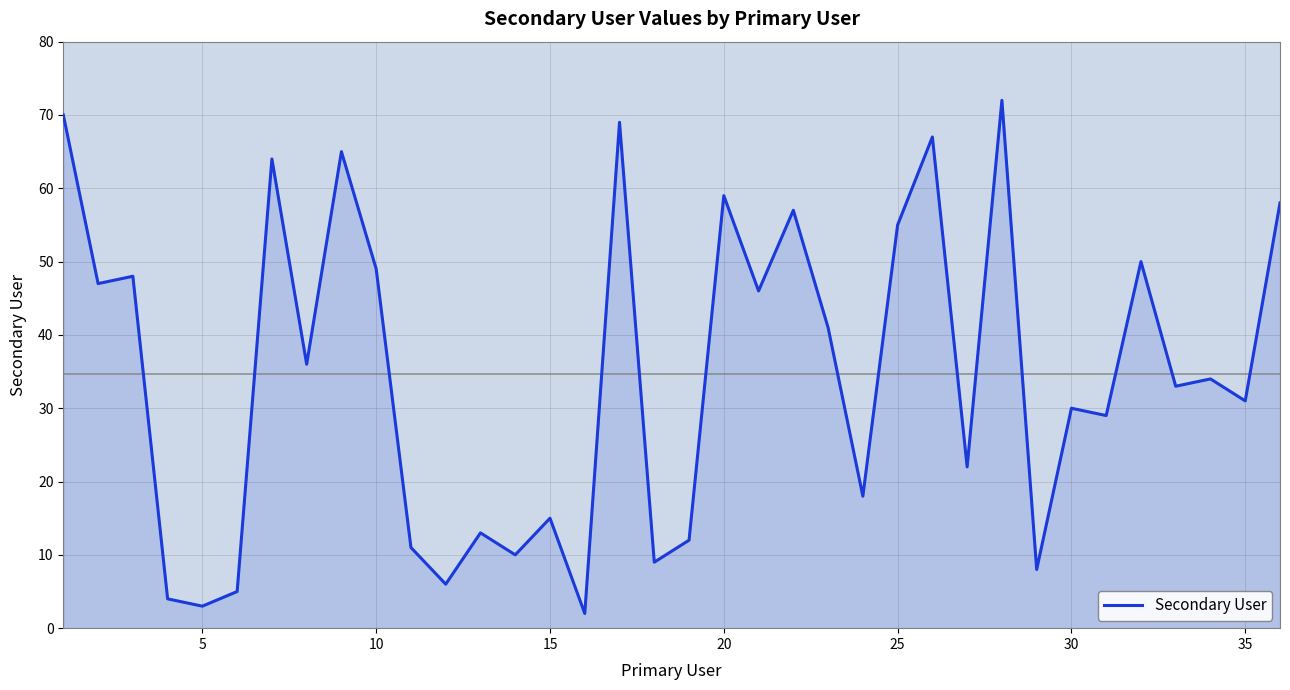

What is the maximum value shown in the chart?

72